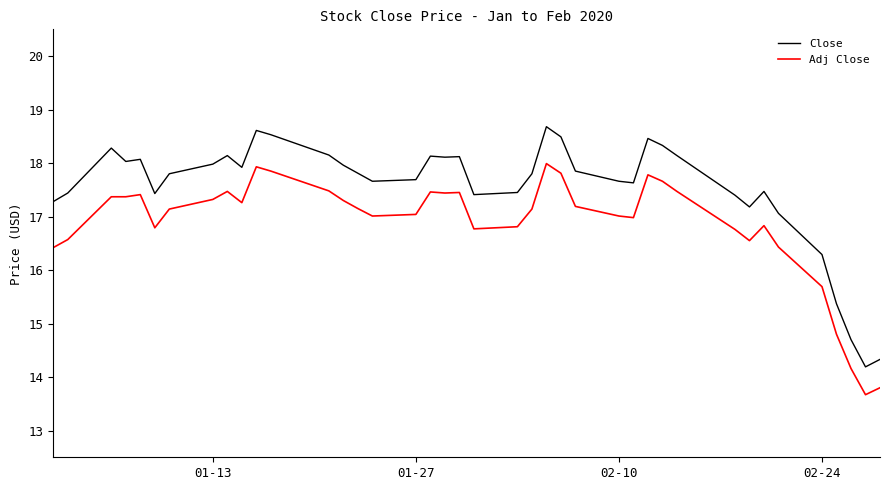

What is the minimum value for Adj Close?

13.7